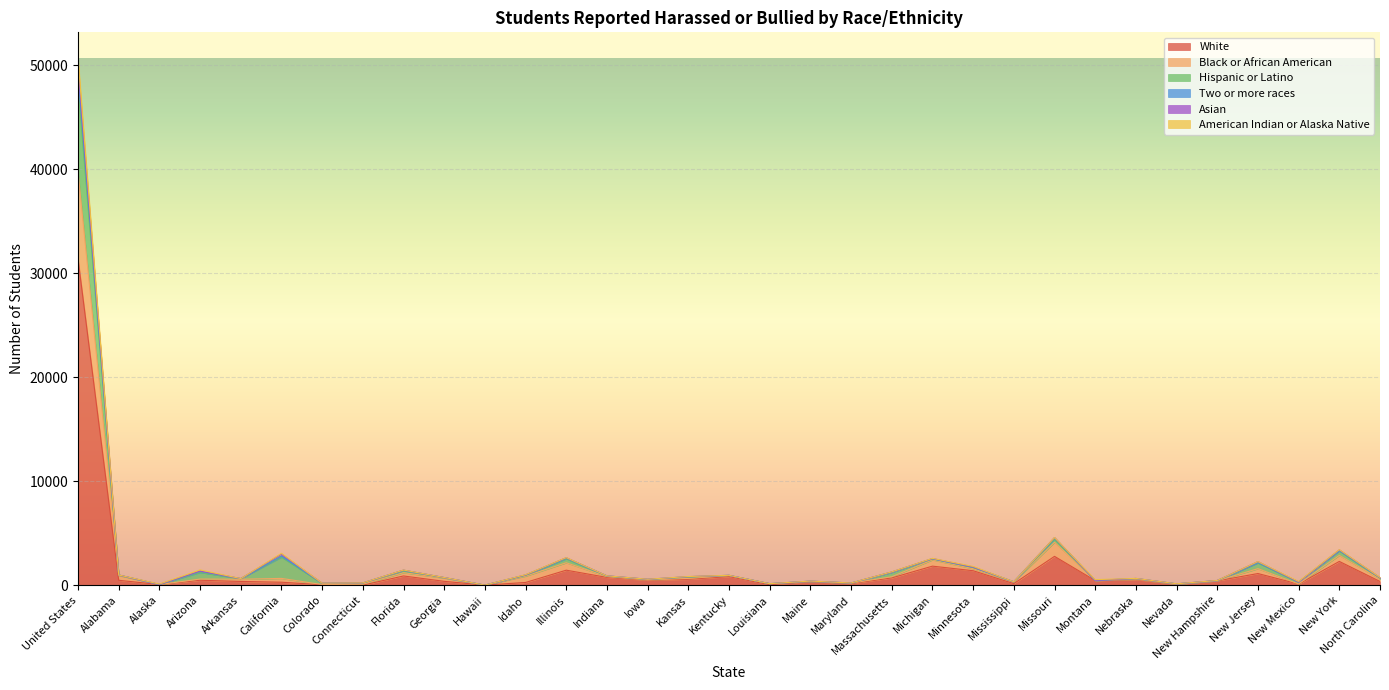

At which category does the chart reach its peak across all series?

United States